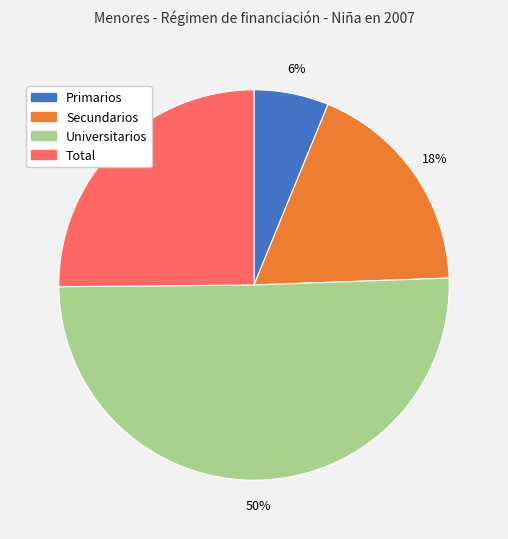

Is the sum of Universitarios and Primarios greater than half?

Yes